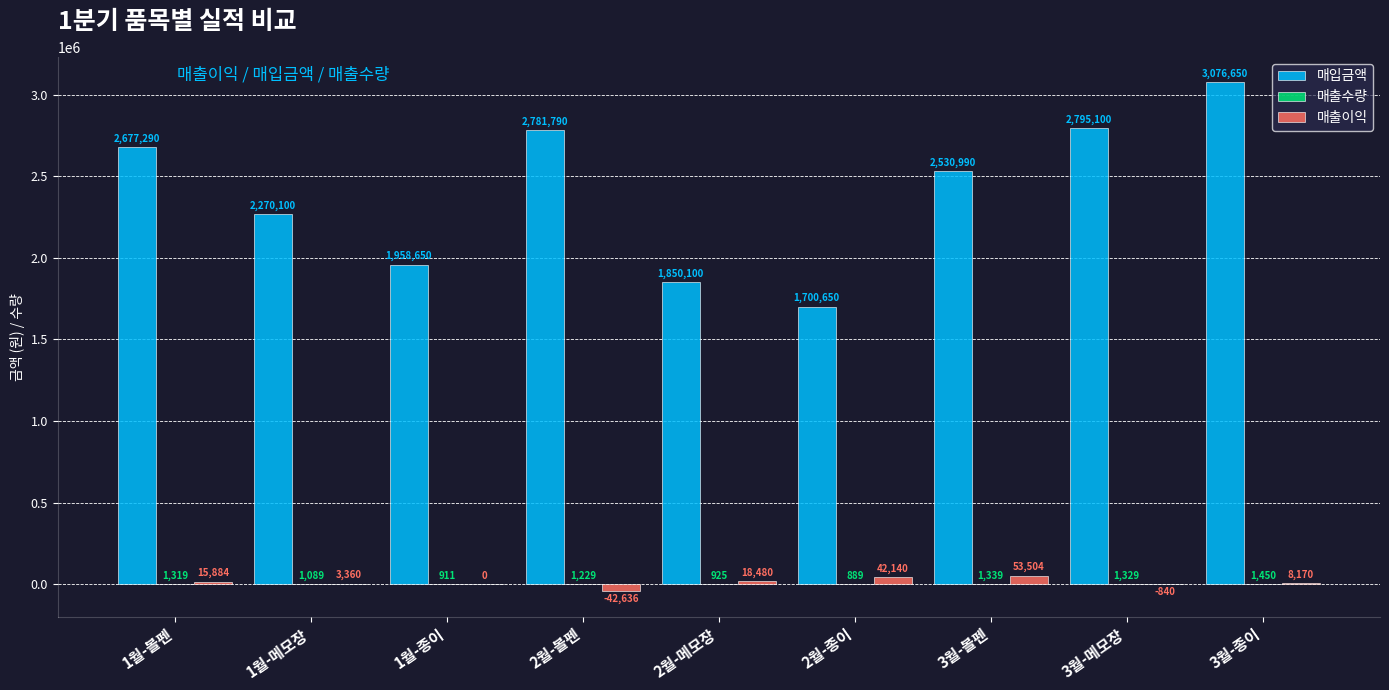

What is the total value across all series at 1월-종이?

1959561